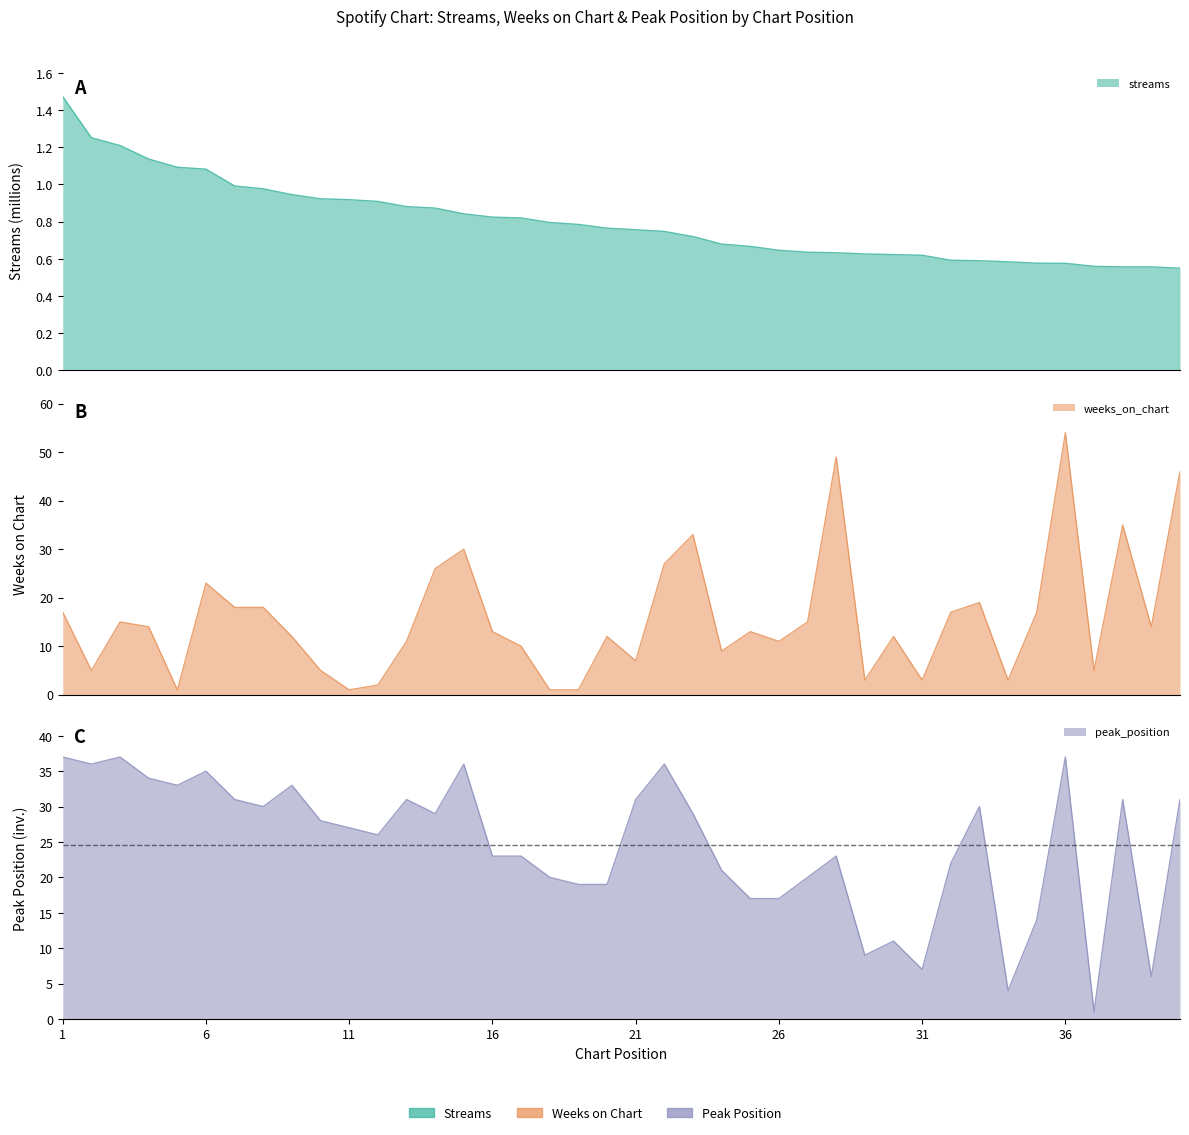

What is the lowest value of the streams series?

0.5